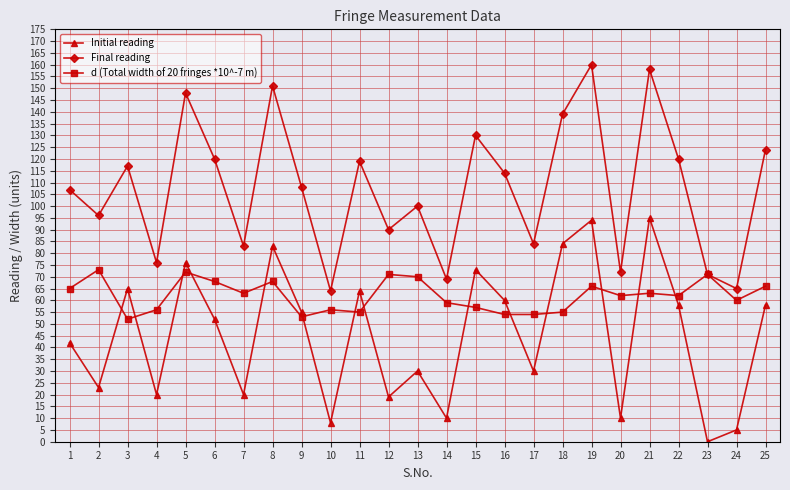

The Final reading series shows 52 at 17. True or false?

False